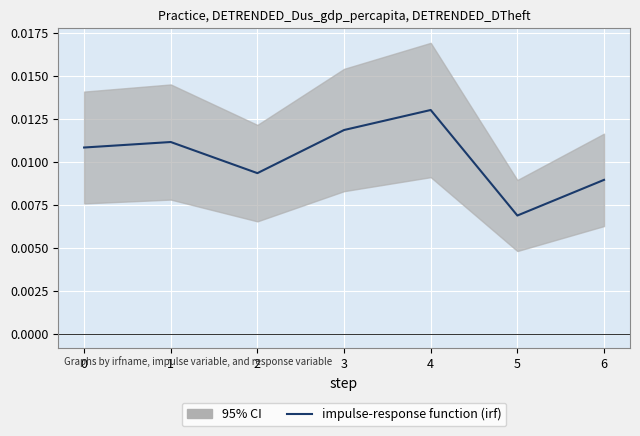

Does the chart display data point markers on the line(s)?

No